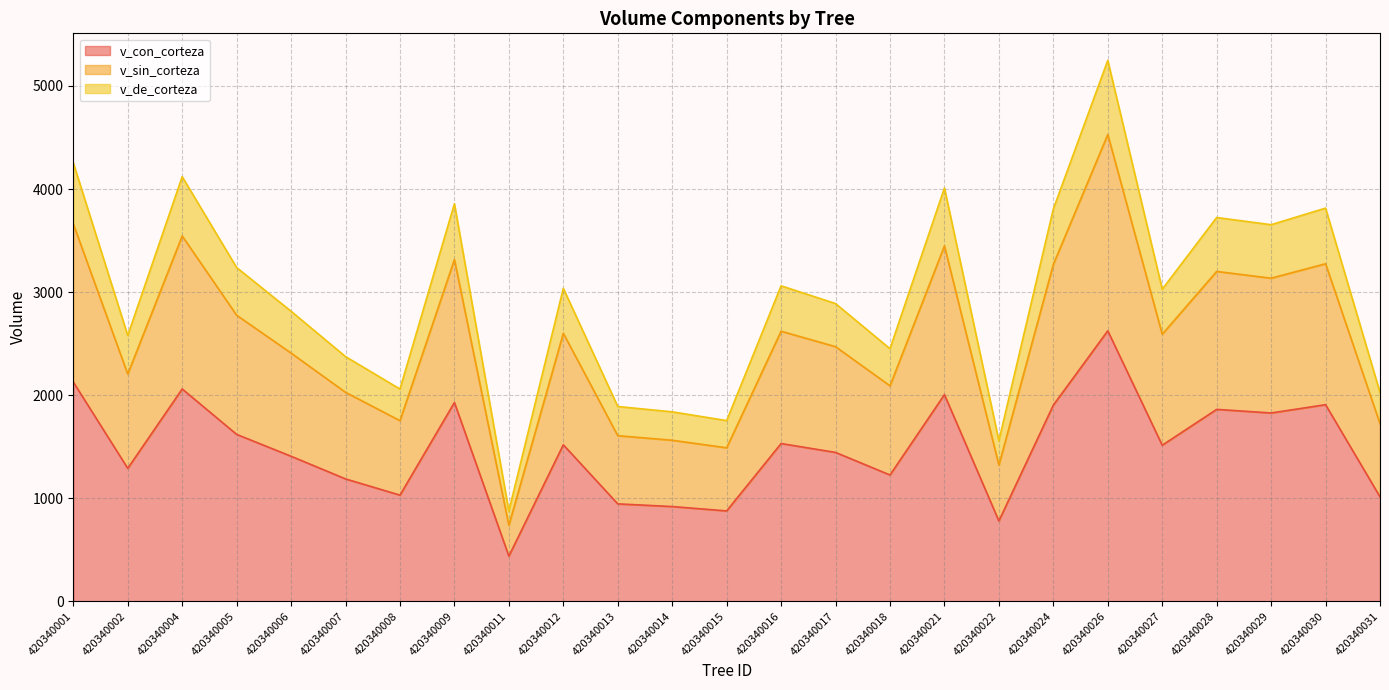

Is the value of v_sin_corteza at 420340017 greater than the value of v_con_corteza at 420340015?

Yes